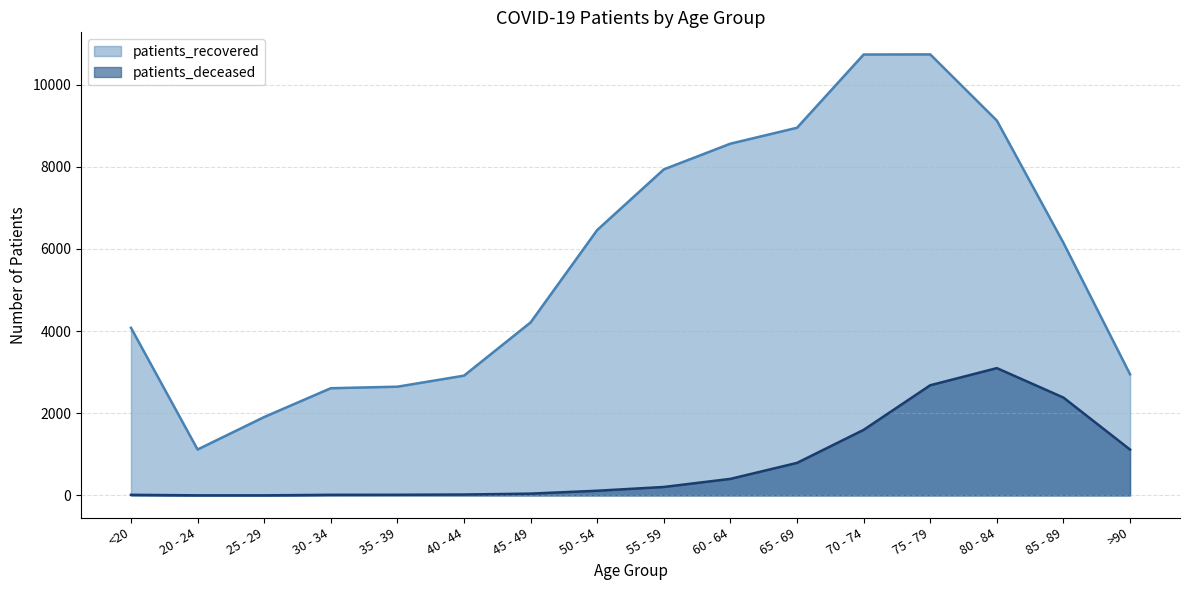

Rank the categories by patients_deceased value from highest to lowest.

80 - 84, 75 - 79, 85 - 89, 70 - 74, >90, 65 - 69, 60 - 64, 55 - 59, 50 - 54, 45 - 49, 40 - 44, 35 - 39, <20, 30 - 34, 20 - 24, 25 - 29